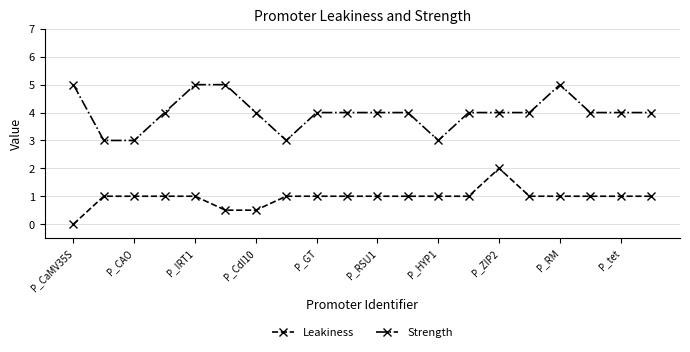

Rank the series by their maximum value, from highest to lowest.

Strength, Leakiness